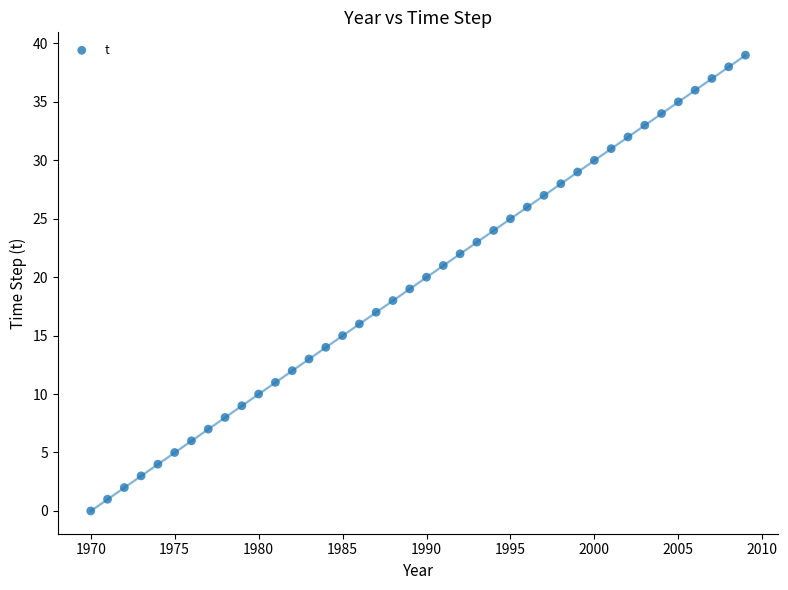

What is the range of Y values (max minus min)?

39